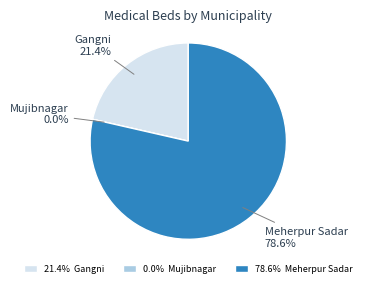

Which category has the biggest portion of the pie?

Meherpur Sadar